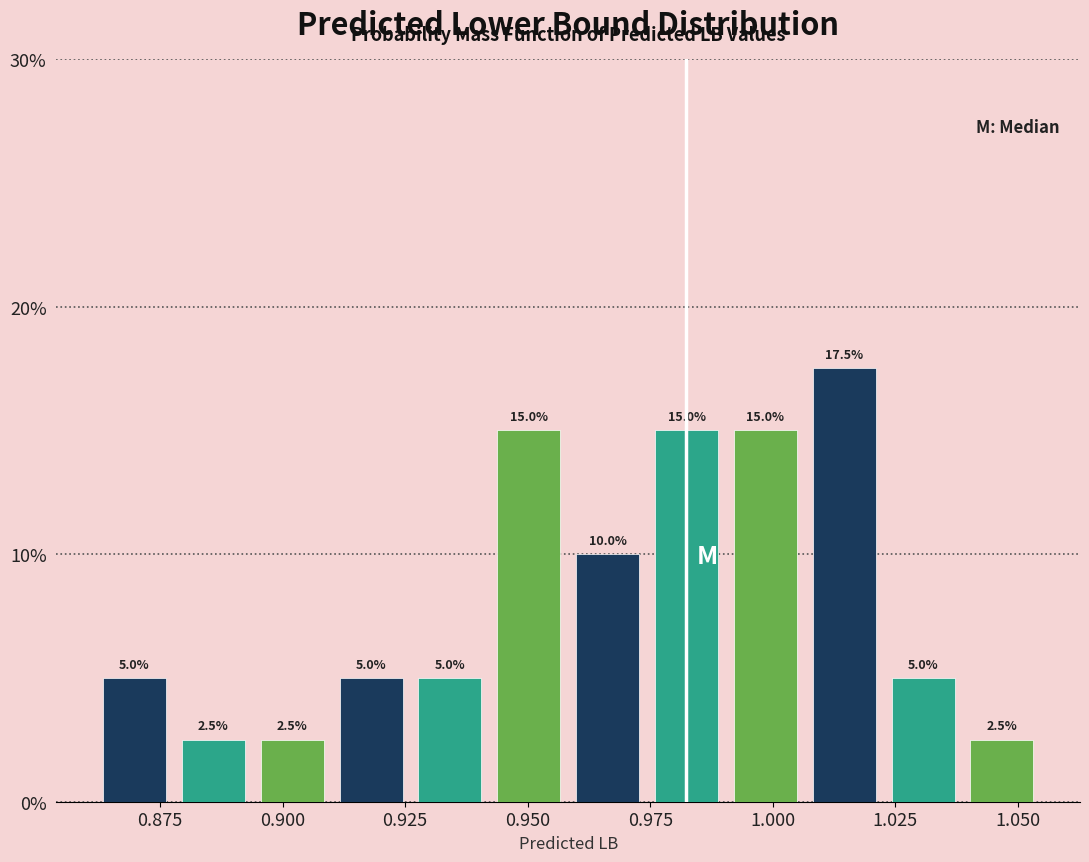

Read against the x-axis, roughly where is the centre of the tallest bar?

1.015